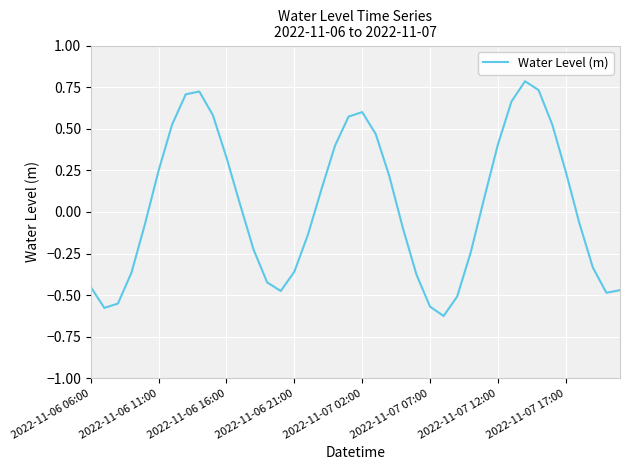

What is the maximum value shown in the chart?

0.8